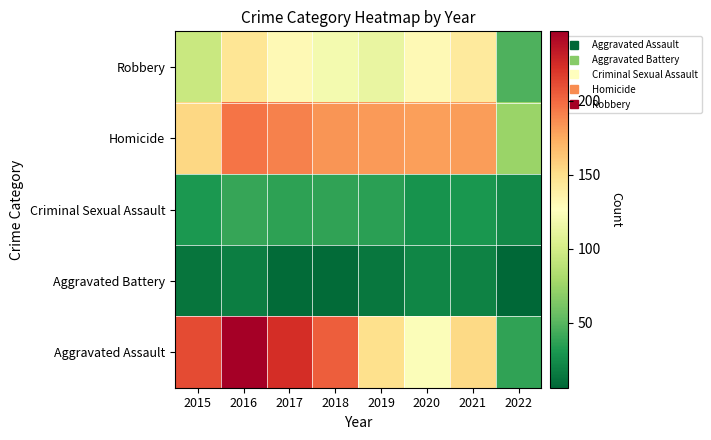

Which series changed the most between 2018 and 2021?

Aggravated Assault